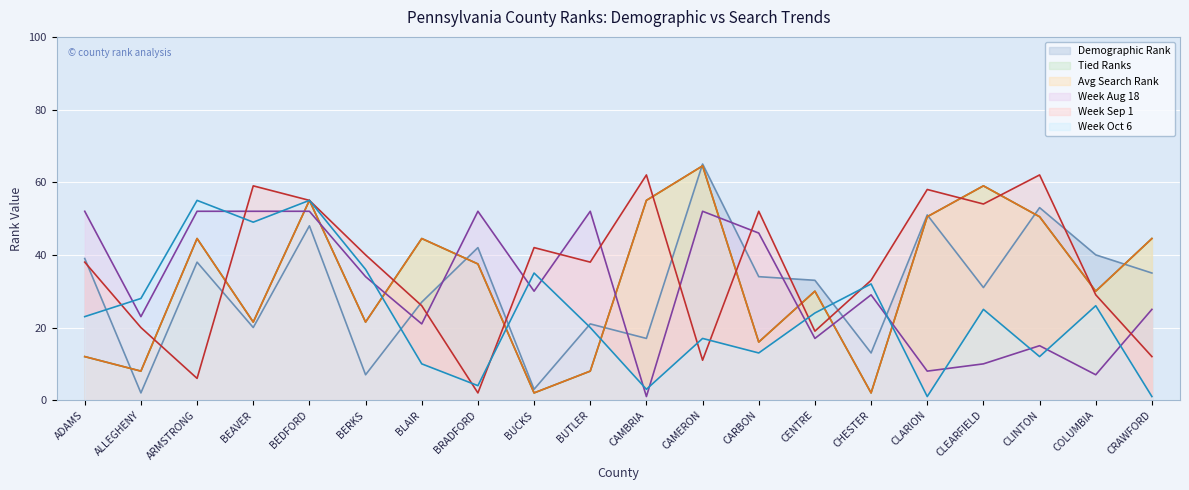

What is the approximate value of Week Sep 1 at CLINTON?

62.0